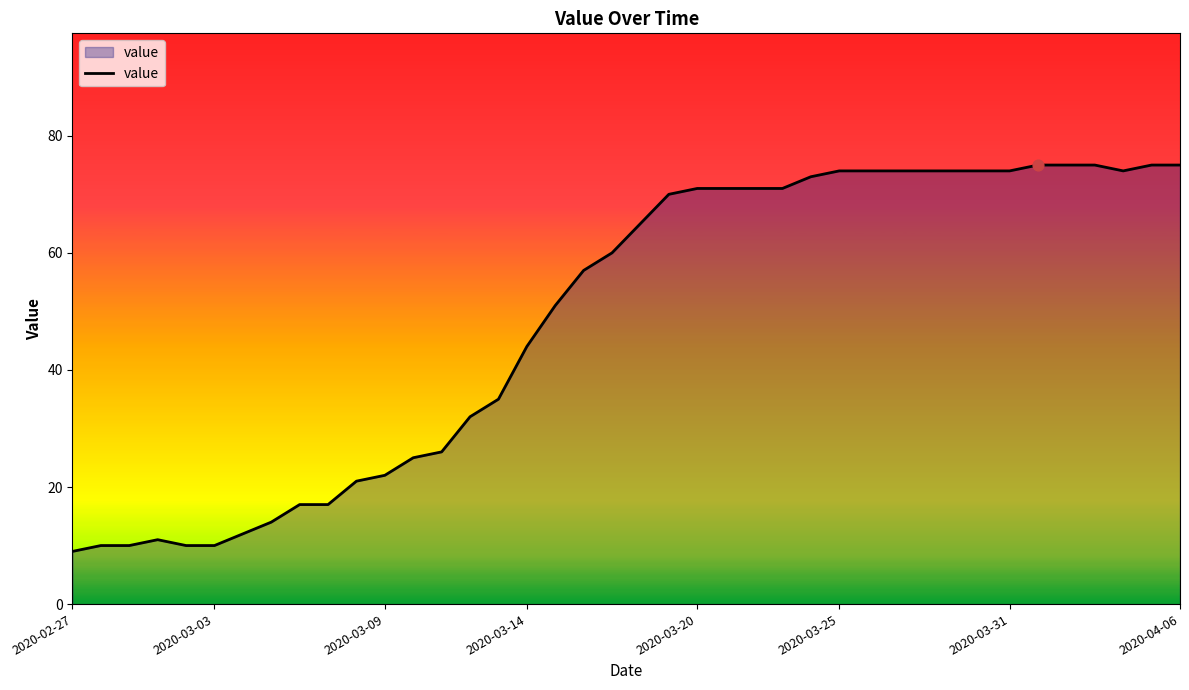

What is the difference between the maximum and minimum values?

66